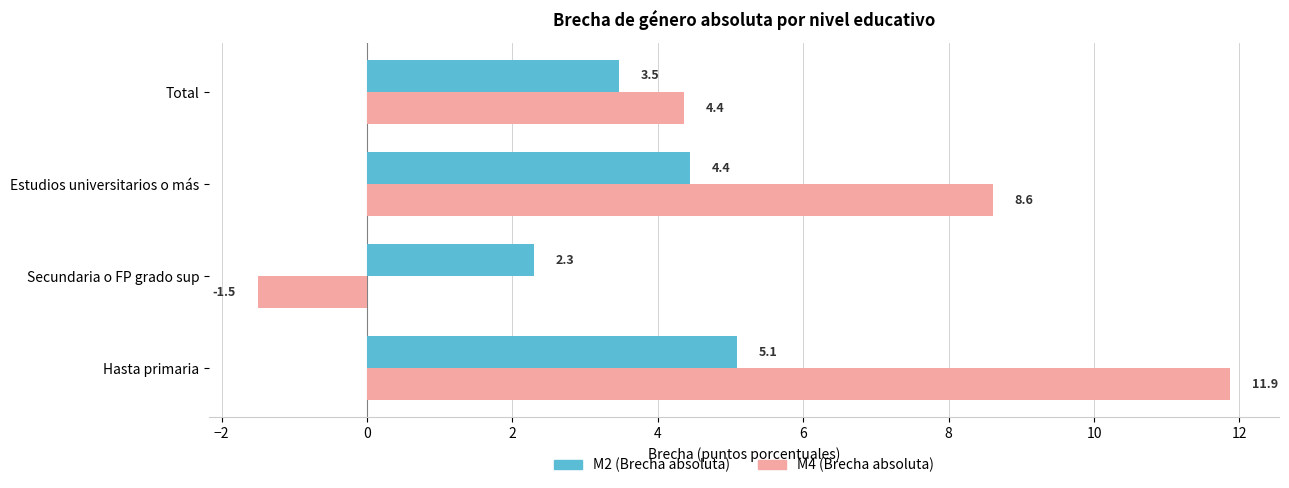

What is the difference between the maximum and minimum values in the M2 (Brecha absoluta) series?

2.8